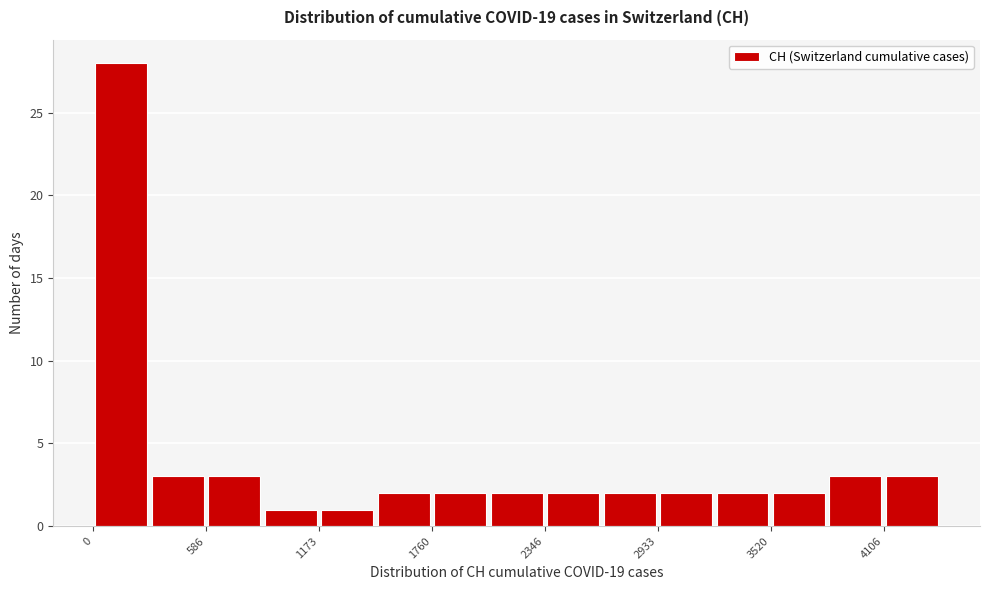

Read against the x-axis, roughly where is the centre of the tallest bar?

100